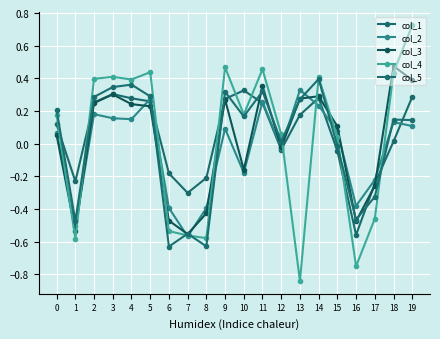

Which series has the widest spread of values?

col_4